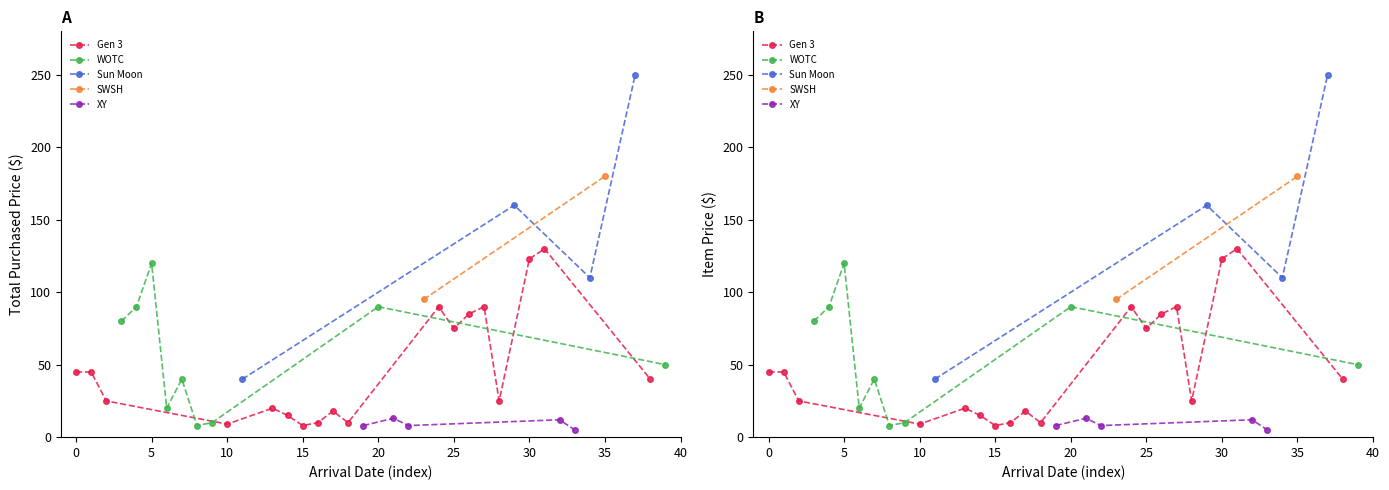

Is it true that Total Purchased Price equals 12 at 2020-08-22?

True